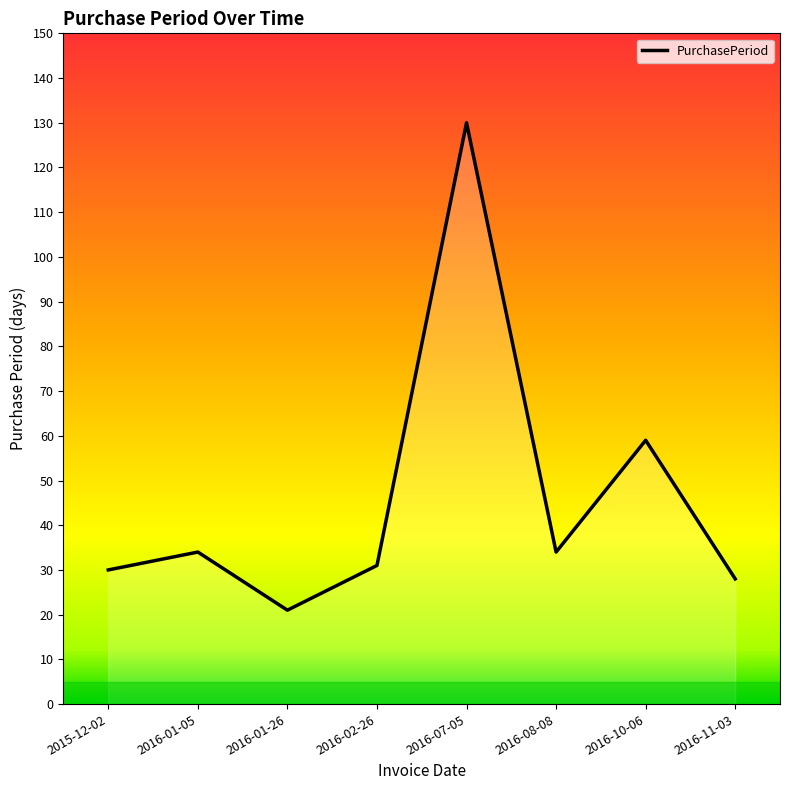

What is the label of the 8th point from the left?

2016-11-03